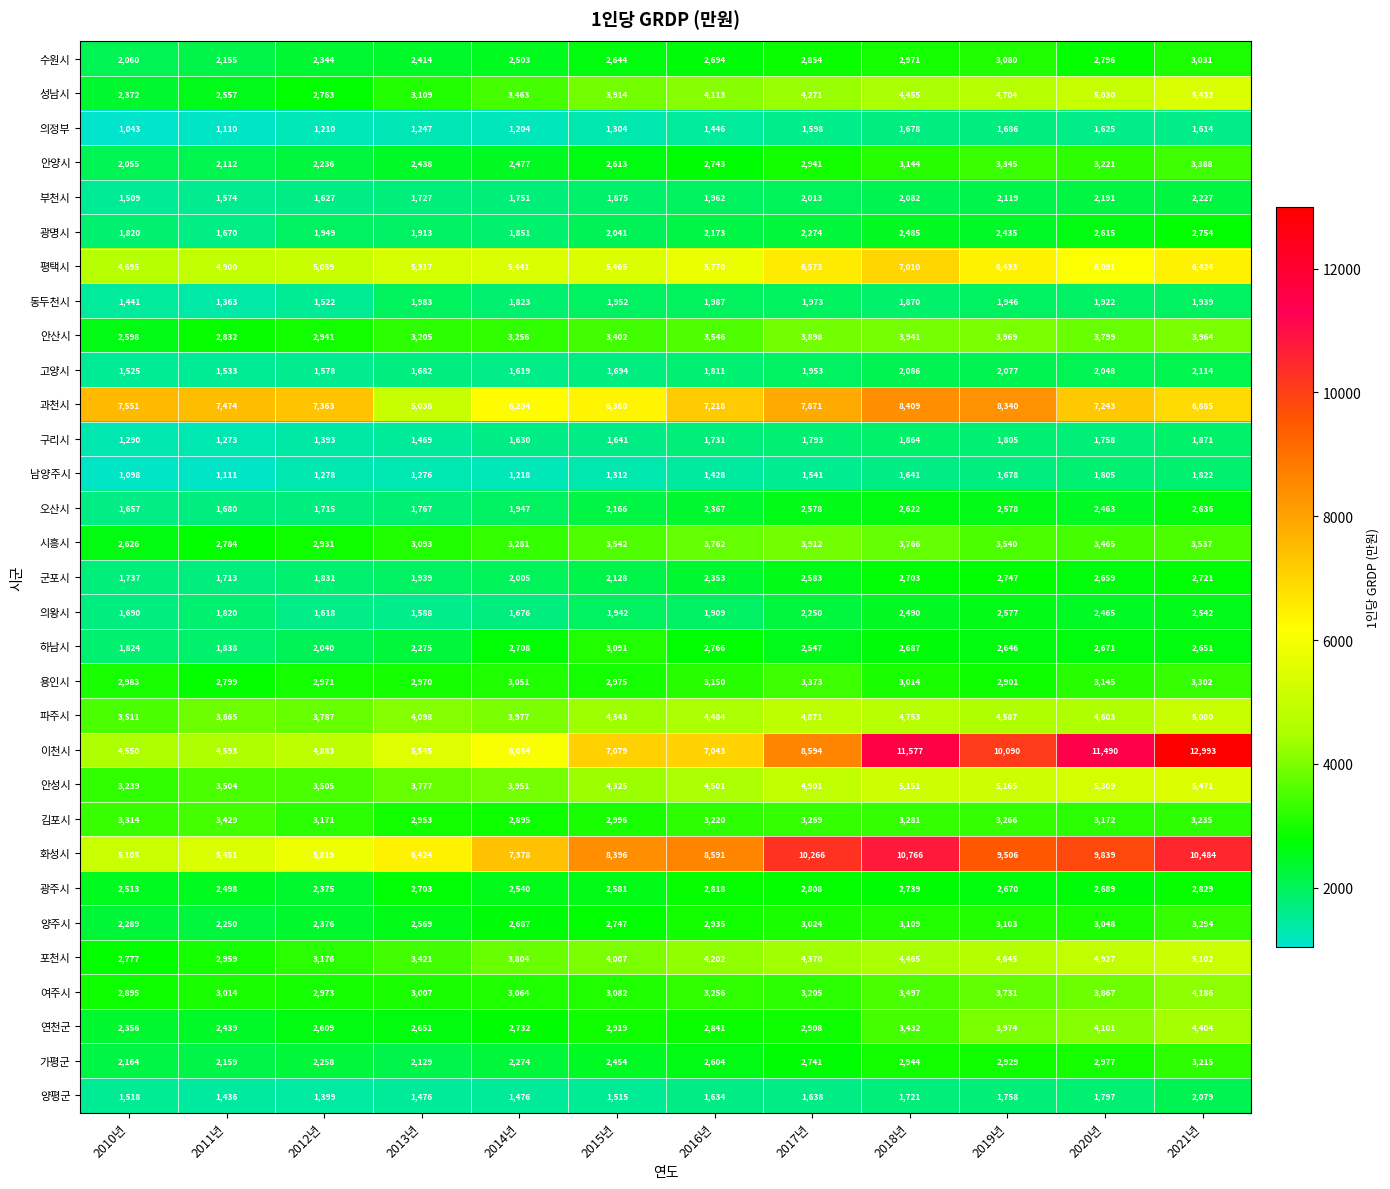

What is the sum of the 안성시 values at 2014년 and 2018년?

9102